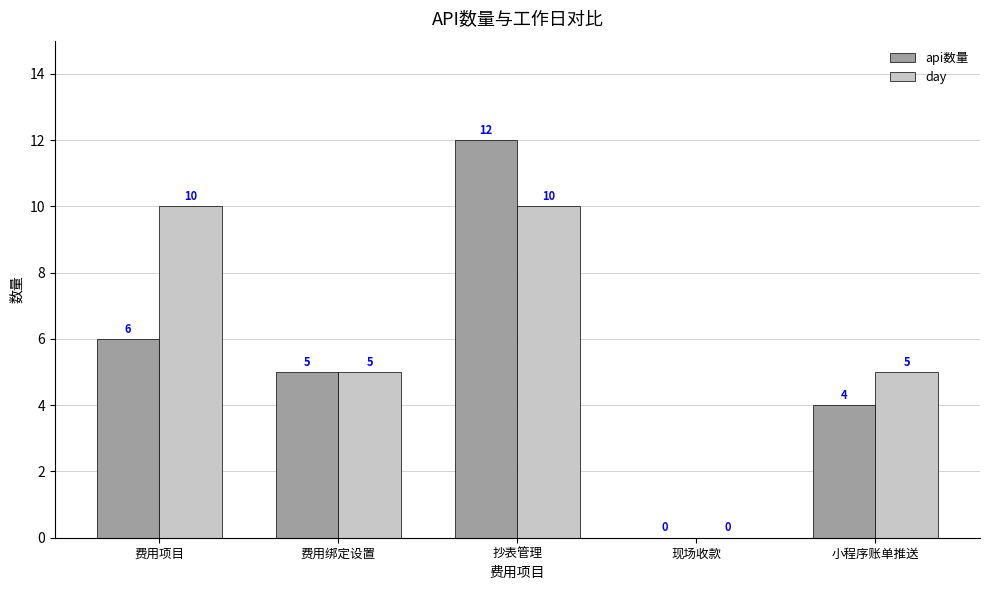

Reading left to right, list all the values displayed in this chart.

api数量: 费用项目=6	费用绑定设置=5	抄表管理=12	现场收款=0	小程序账单推送=4
day: 费用项目=10	费用绑定设置=5	抄表管理=10	现场收款=0	小程序账单推送=5